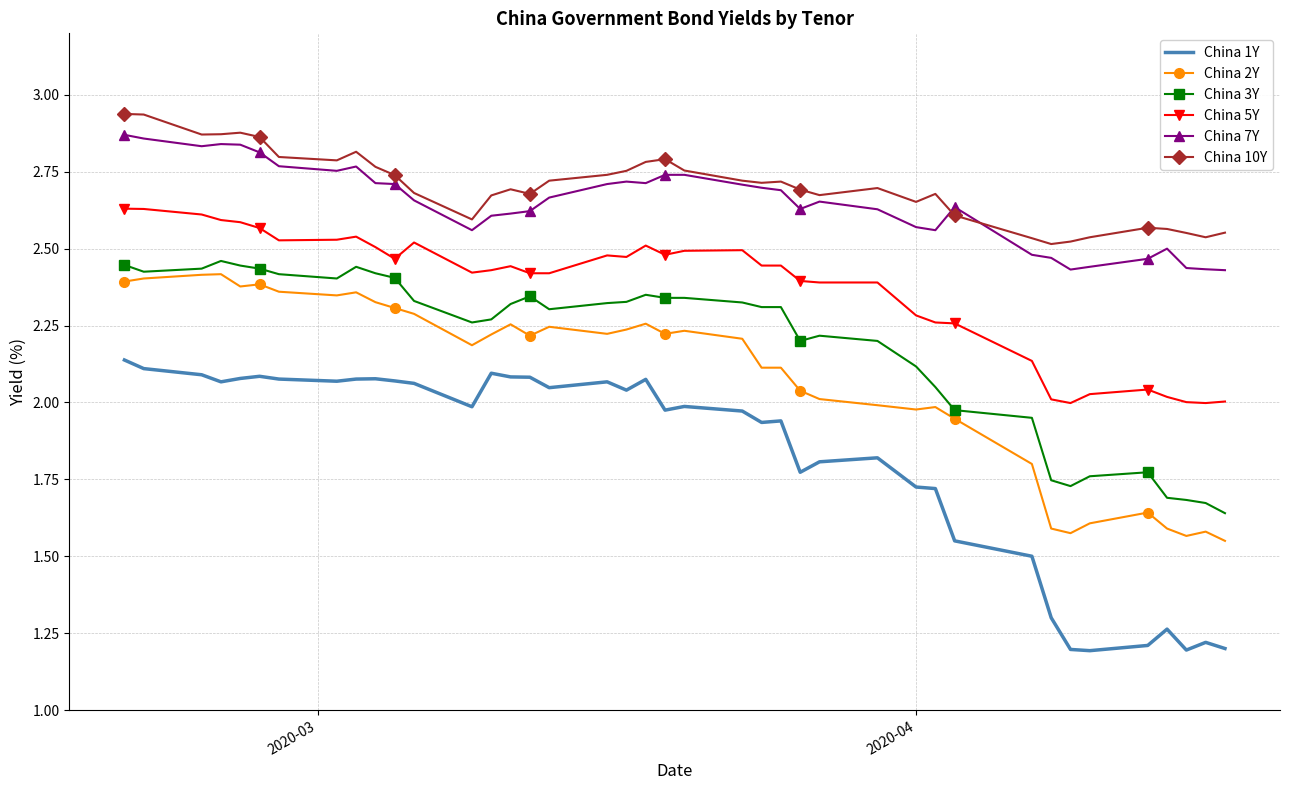

Rank the series by their maximum value, from highest to lowest.

China 10Y, China 7Y, China 5Y, China 3Y, China 2Y, China 1Y